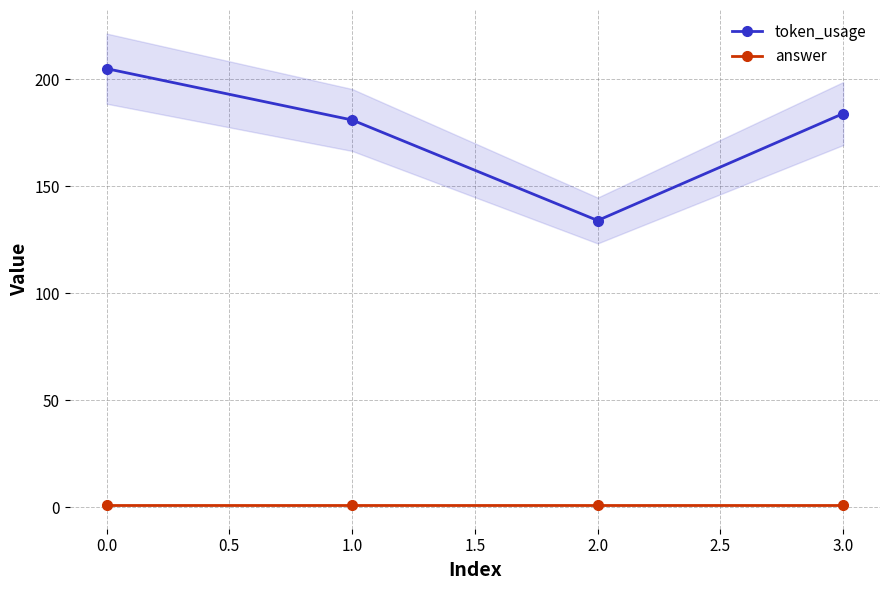

Is the value of token_usage at 0.0 greater than the value of answer at 1.0?

Yes